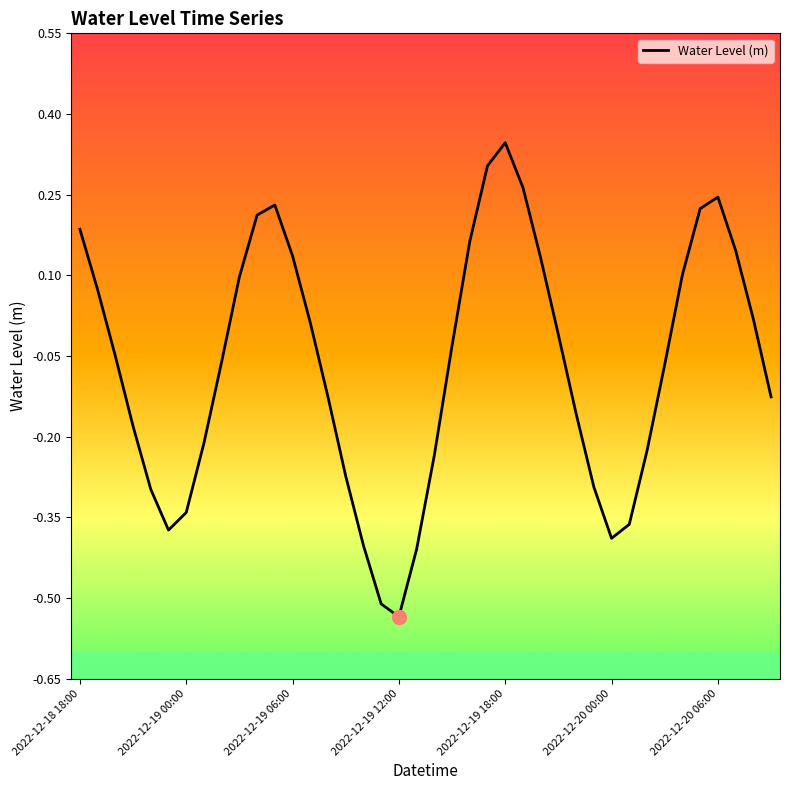

What is the value of the 13th point from the left?

0.1